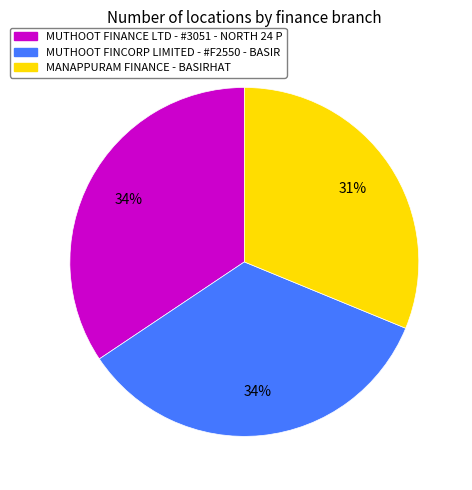

How many segments does this pie chart have?

3